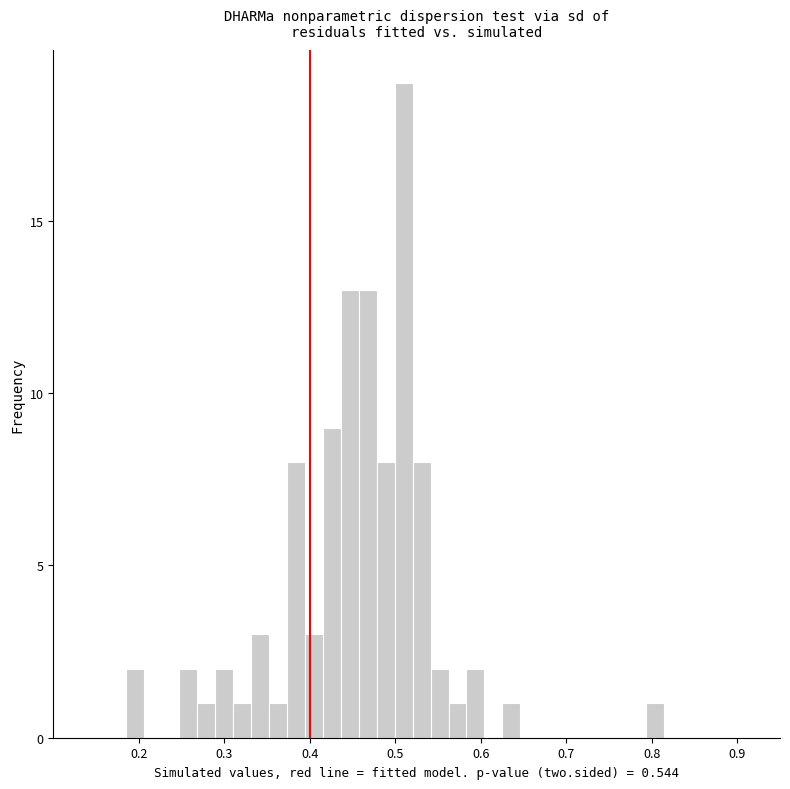

Around what value on the x-axis is the tallest bar? Give the approximate position of its centre, as read against the axis.

0.51